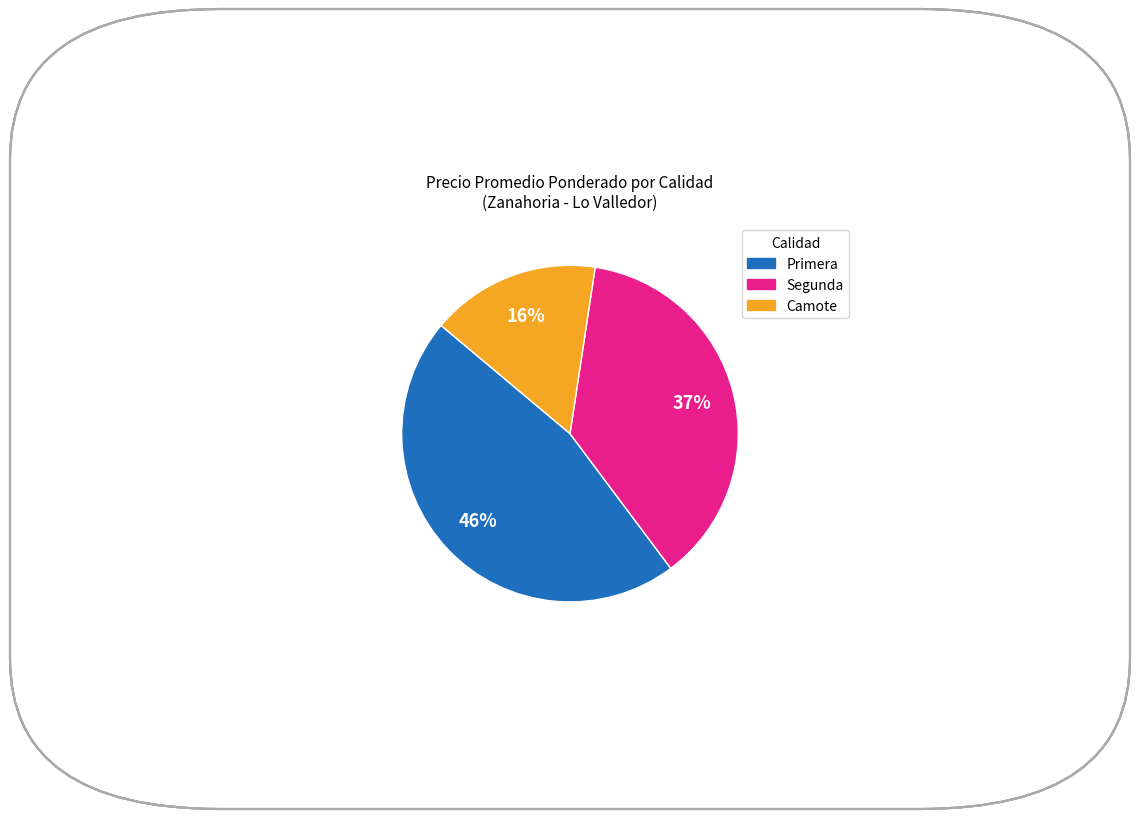

Count the number of slices in the pie.

3